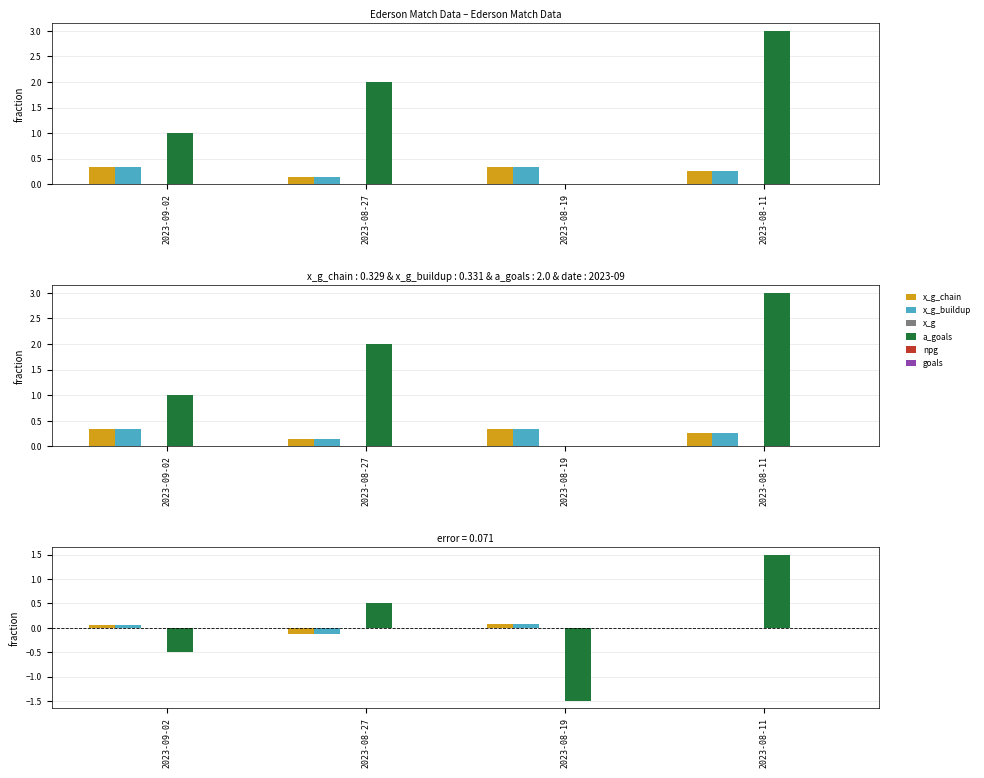

At how many categories does at least one series exceed 0?

4